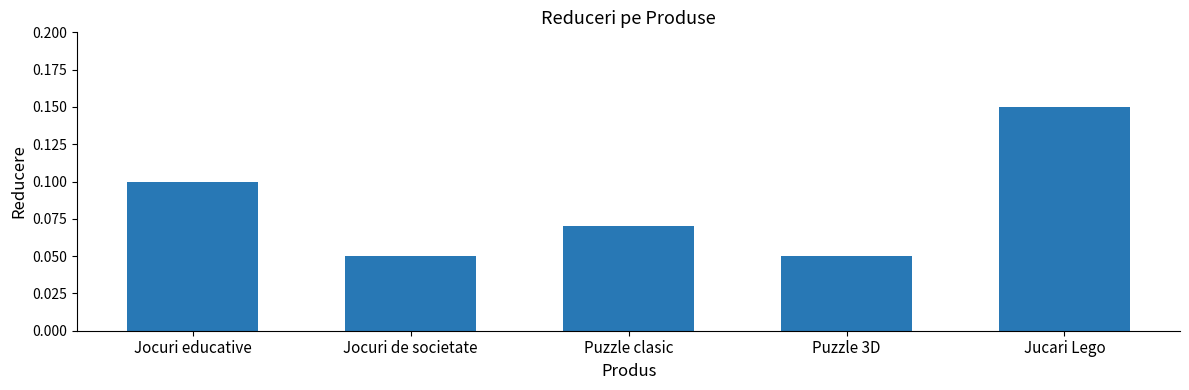

Which category has the highest value across all series?

Jucari Lego